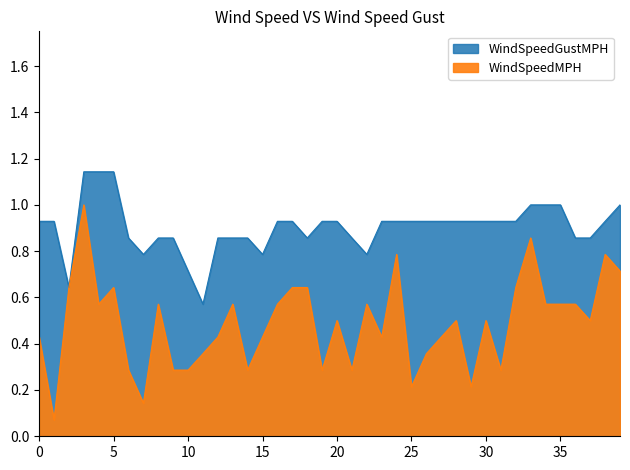

Count the WindSpeedGustMPH values in the range 0 to 1.

37